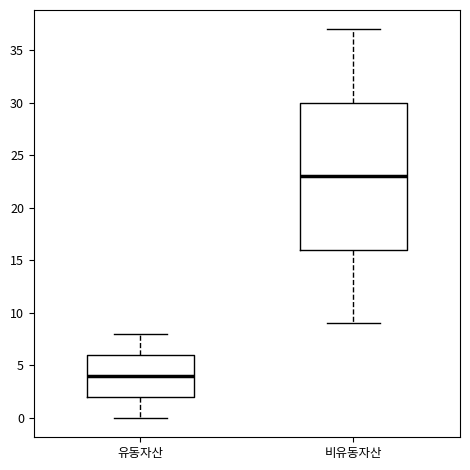

Reading left to right, read every box against the y-axis: the position of its median line, the range the box covers, and the ends of its whiskers. The values are not printed on the chart, so give them approximately, as read against the axis.

유동자산: median 4, box 2 to 6, whiskers 0 to 8
비유동자산: median 23, box 16 to 30, whiskers 9 to 37